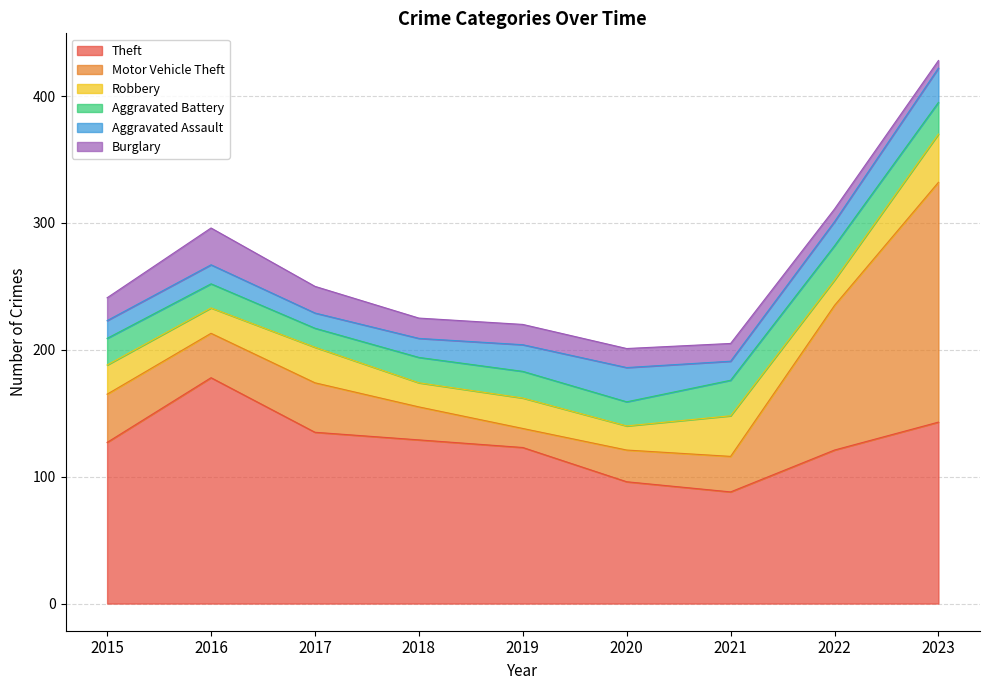

How many lines are shown in the chart?

6